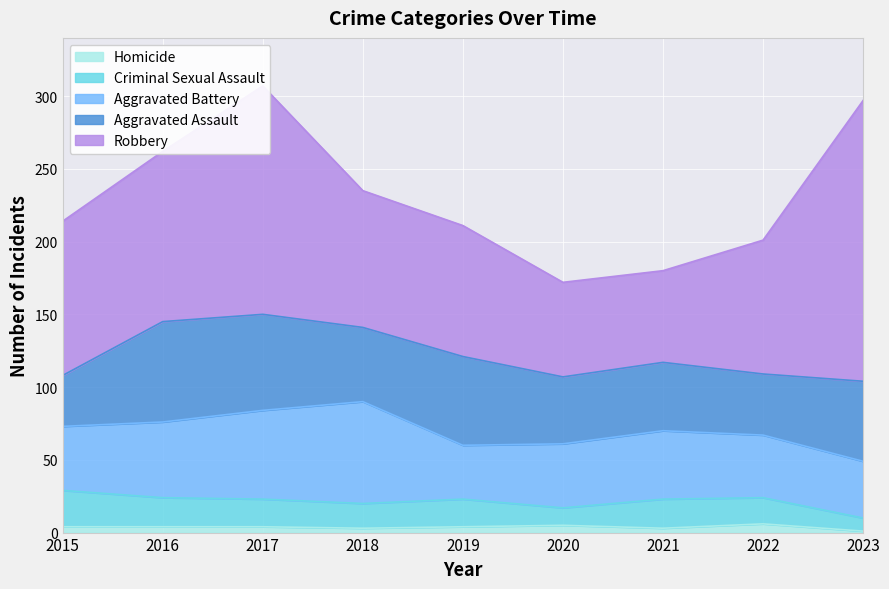

True or false: Aggravated Battery and Robbery intersect in this chart.

False